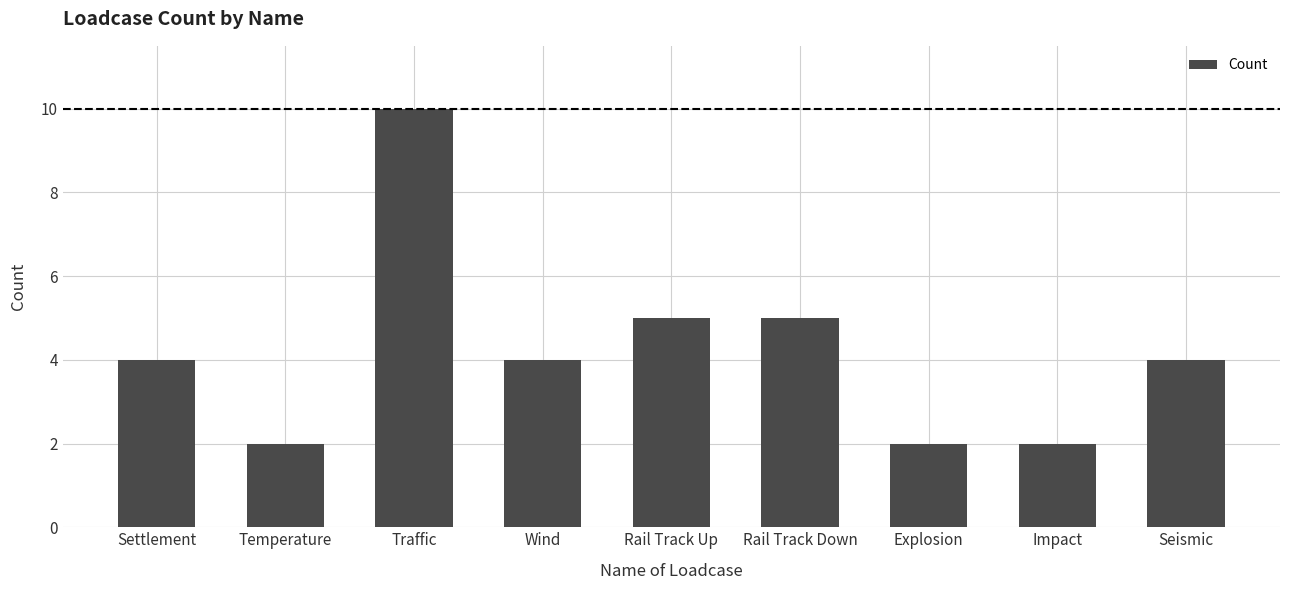

What is the average value?

4